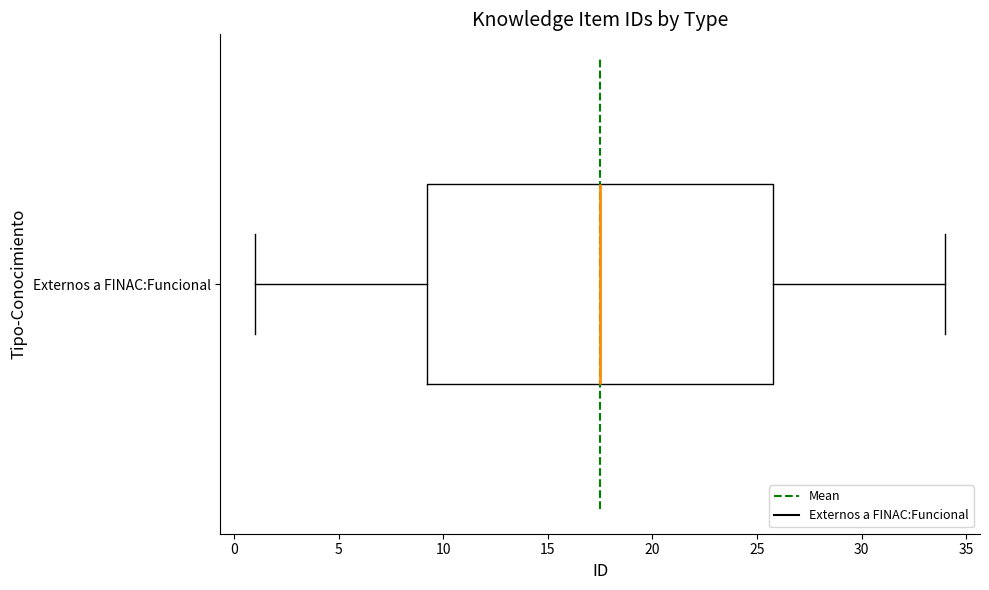

Transcribe this box plot: give where the median line is, the range the box spans, and where the two whiskers end, as read against the x-axis. The values are not printed on the chart, so give them approximately, as read against the axis.

median 17.5, box 9.5 to 26.0, whiskers 1.0 to 34.0